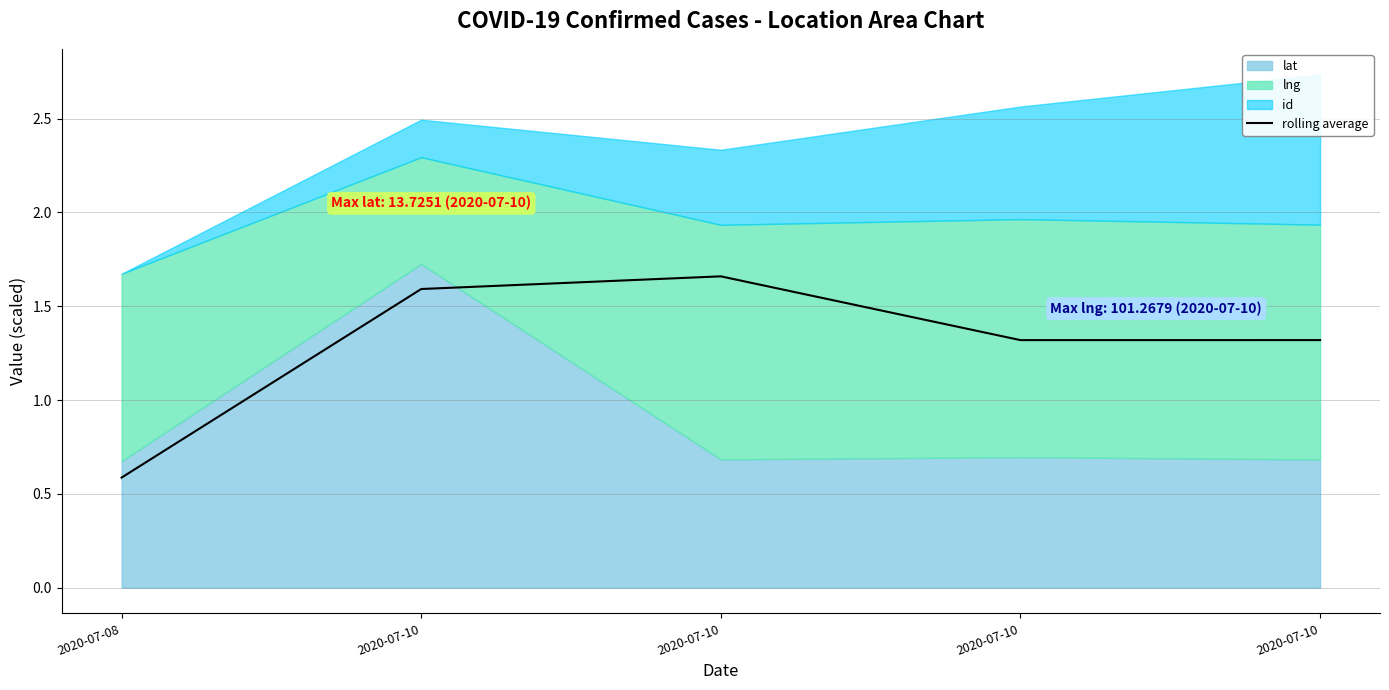

What is the difference between the values at 2020-07-10 and 2020-07-08?

1.1